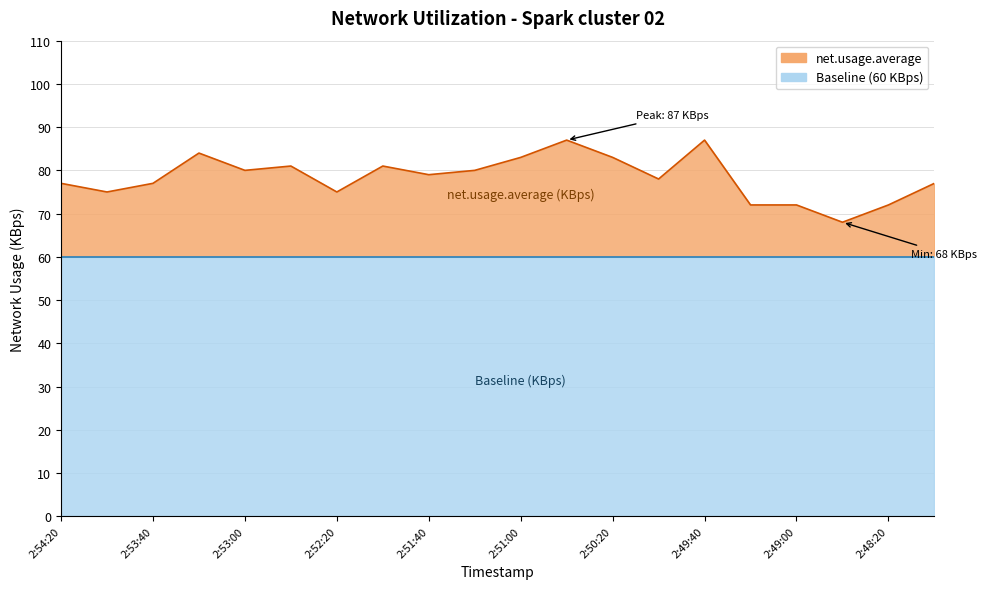

Which label corresponds to the largest value in the chart?

2:50:40